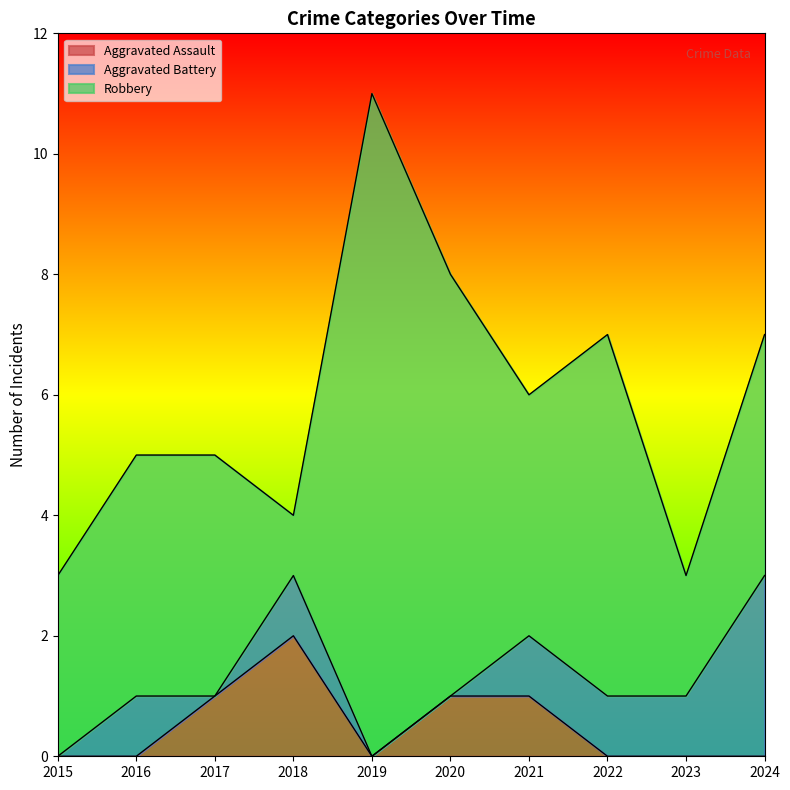

At which category does the chart reach its peak across all series?

2019